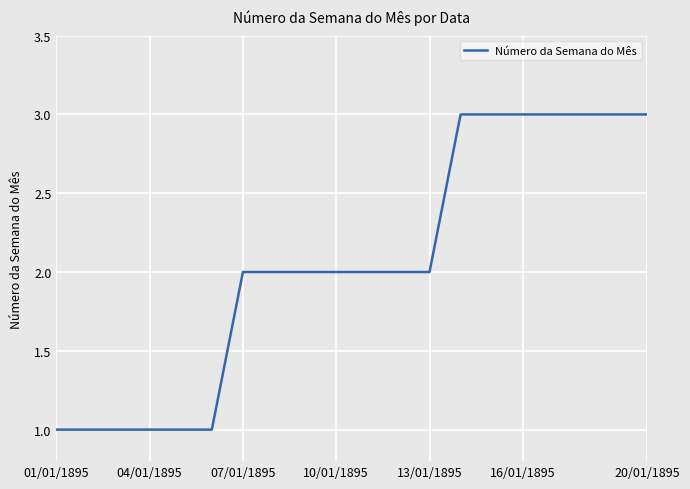

What is the greatest value displayed?

3